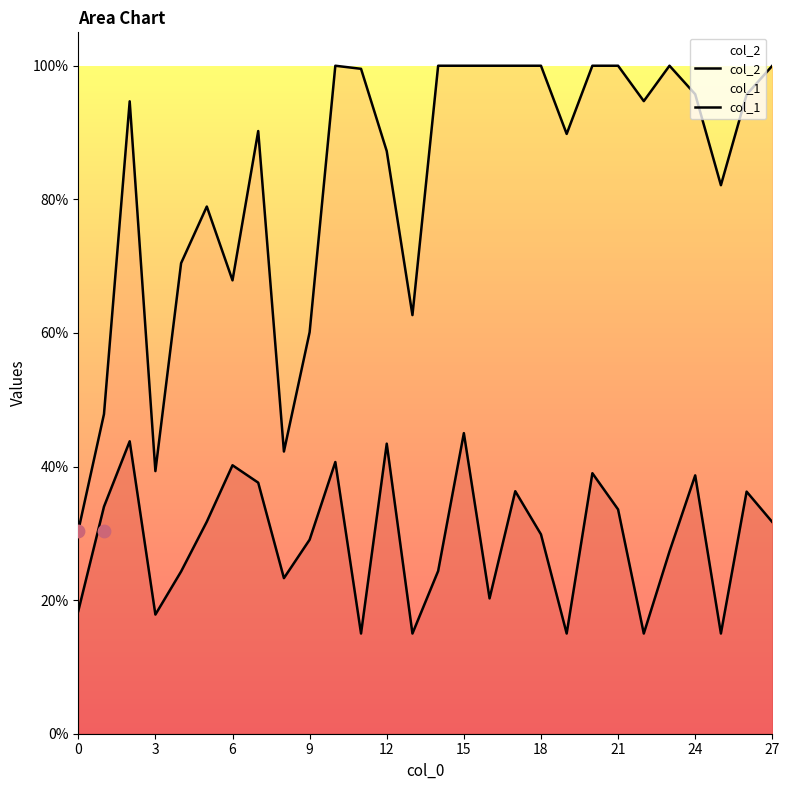

Which series has the largest Y range (max minus min)?

col_2